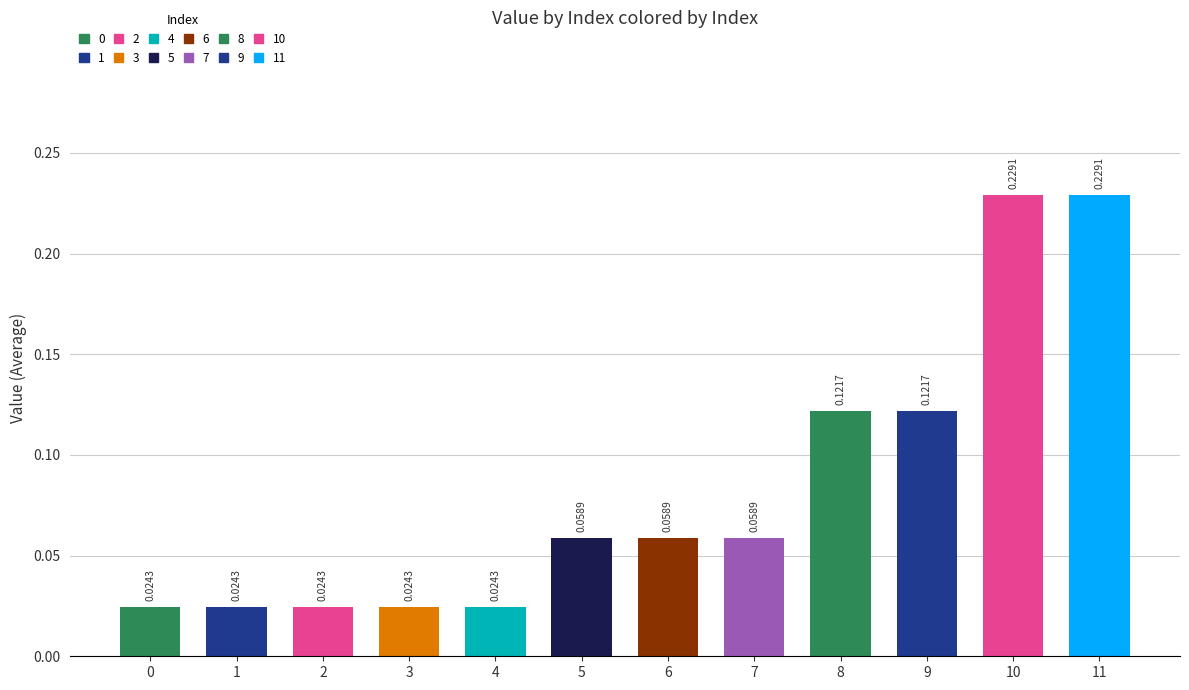

What is the difference between the maximum and minimum values?

0.2